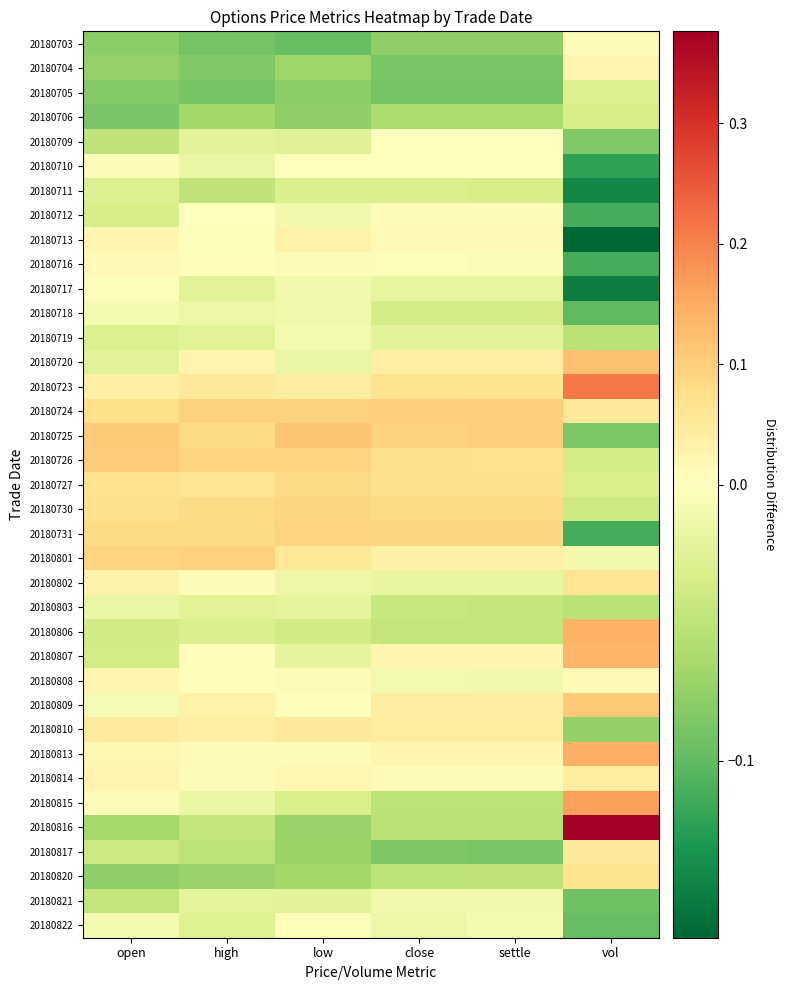

Reading left to right, extract all data points from this chart.

20180703: open=-0.1	high=-0.1	low=-0.1	close=-0.1	settle=-0.1	vol=0.0
20180704: open=-0.1	high=-0.1	low=-0.1	close=-0.1	settle=-0.1	vol=0.0
20180705: open=-0.1	high=-0.1	low=-0.1	close=-0.1	settle=-0.1	vol=-0.0
20180706: open=-0.1	high=-0.1	low=-0.1	close=-0.1	settle=-0.1	vol=-0.0
20180709: open=-0.0	high=-0.0	low=-0.0	close=-0.0	settle=-0.0	vol=-0.1
20180710: open=0.0	high=-0.0	low=0.0	close=-0.0	settle=-0.0	vol=-0.1
20180711: open=-0.0	high=-0.0	low=-0.0	close=-0.0	settle=-0.0	vol=-0.1
20180712: open=-0.0	high=0.0	low=-0.0	close=0.0	settle=0.0	vol=-0.1
20180713: open=0.0	high=-0.0	low=0.0	close=0.0	settle=0.0	vol=-0.2
20180716: open=0.0	high=0.0	low=0.0	close=-0.0	settle=-0.0	vol=-0.1
20180717: open=-0.0	high=-0.0	low=-0.0	close=-0.0	settle=-0.0	vol=-0.1
20180718: open=-0.0	high=-0.0	low=-0.0	close=-0.0	settle=-0.0	vol=-0.1
20180719: open=-0.0	high=-0.0	low=-0.0	close=-0.0	settle=-0.0	vol=-0.1
20180720: open=-0.0	high=0.0	low=-0.0	close=0.0	settle=0.0	vol=0.1
20180723: open=0.0	high=0.1	low=0.0	close=0.1	settle=0.1	vol=0.2
20180724: open=0.1	high=0.1	low=0.1	close=0.1	settle=0.1	vol=0.1
20180725: open=0.1	high=0.1	low=0.1	close=0.1	settle=0.1	vol=-0.1
20180726: open=0.1	high=0.1	low=0.1	close=0.1	settle=0.1	vol=-0.0
20180727: open=0.1	high=0.1	low=0.1	close=0.1	settle=0.1	vol=-0.0
20180730: open=0.1	high=0.1	low=0.1	close=0.1	settle=0.1	vol=-0.0
20180731: open=0.1	high=0.1	low=0.1	close=0.1	settle=0.1	vol=-0.1
20180801: open=0.1	high=0.1	low=0.1	close=0.0	settle=0.0	vol=-0.0
20180802: open=0.0	high=0.0	low=-0.0	close=-0.0	settle=-0.0	vol=0.1
20180803: open=-0.0	high=-0.0	low=-0.0	close=-0.0	settle=-0.0	vol=-0.1
20180806: open=-0.0	high=-0.0	low=-0.0	close=-0.0	settle=-0.0	vol=0.1
20180807: open=-0.0	high=0.0	low=-0.0	close=0.0	settle=0.0	vol=0.1
20180808: open=0.0	high=0.0	low=0.0	close=-0.0	settle=-0.0	vol=0.0
20180809: open=-0.0	high=0.0	low=0.0	close=0.0	settle=0.0	vol=0.1
20180810: open=0.0	high=0.0	low=0.1	close=0.0	settle=0.0	vol=-0.1
20180813: open=0.0	high=0.0	low=0.0	close=0.0	settle=0.0	vol=0.1
20180814: open=0.0	high=0.0	low=0.0	close=0.0	settle=0.0	vol=0.0
20180815: open=0.0	high=-0.0	low=-0.0	close=-0.1	settle=-0.1	vol=0.2
20180816: open=-0.1	high=-0.0	low=-0.1	close=-0.1	settle=-0.1	vol=0.4
20180817: open=-0.0	high=-0.1	low=-0.1	close=-0.1	settle=-0.1	vol=0.1
20180820: open=-0.1	high=-0.1	low=-0.1	close=-0.1	settle=-0.0	vol=0.1
20180821: open=-0.0	high=-0.0	low=-0.0	close=-0.0	settle=-0.0	vol=-0.1
20180822: open=-0.0	high=-0.0	low=-0.0	close=-0.0	settle=-0.0	vol=-0.1